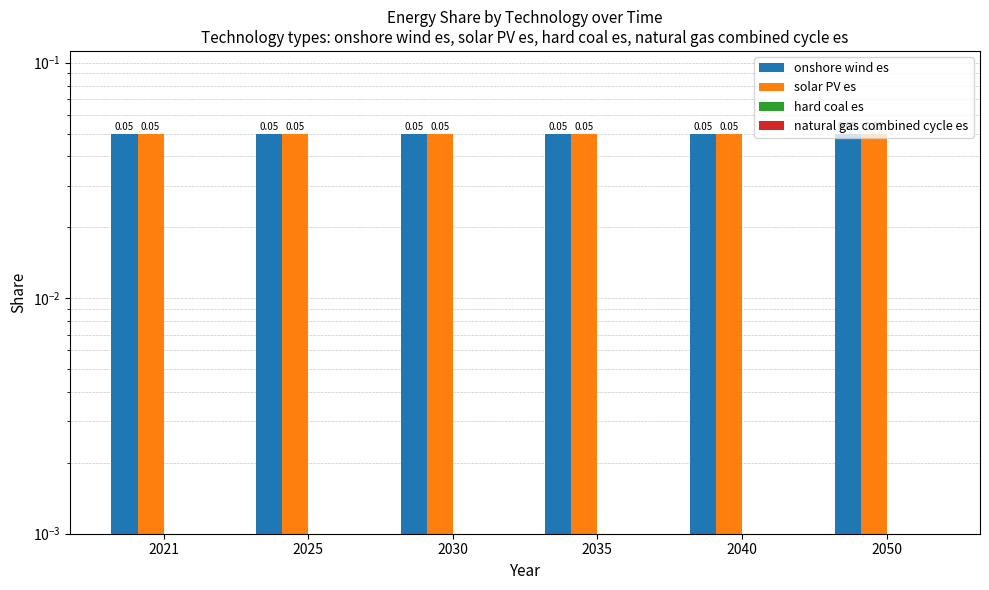

Reading right to left, what are all the values shown in this chart?

onshore wind es: 2050=0.1	2040=0.1	2035=0.1	2030=0.1	2025=0.1	2021=0.1
solar PV es: 2050=0.1	2040=0.1	2035=0.1	2030=0.1	2025=0.1	2021=0.1
hard coal es: 2050=0.0	2040=0.0	2035=0.0	2030=0.0	2025=0.0	2021=0.0
natural gas combined cycle es: 2050=0.0	2040=0.0	2035=0.0	2030=0.0	2025=0.0	2021=0.0